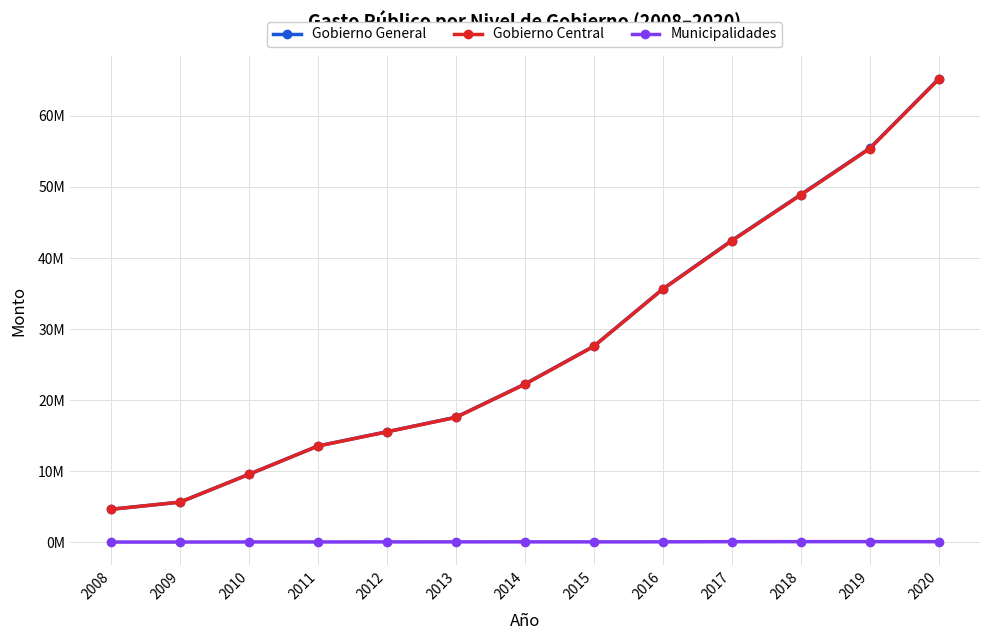

How many data points in Gobierno Central are less than 22221911?

6